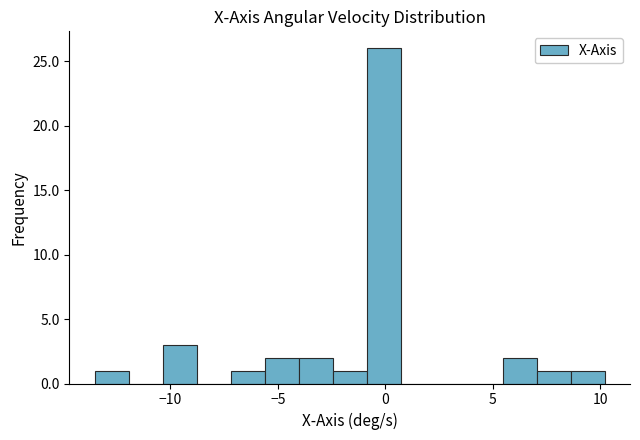

Around what value on the x-axis is the tallest bar? Give the approximate position of its centre, as read against the axis.

0.0